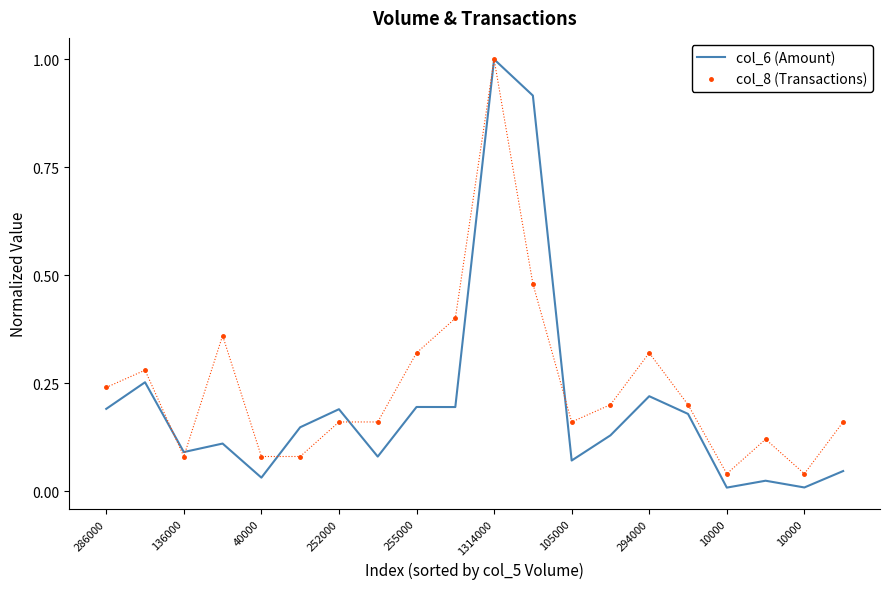

What is the difference between the maximum and minimum values in the col_6 (Amount) series?

1.0